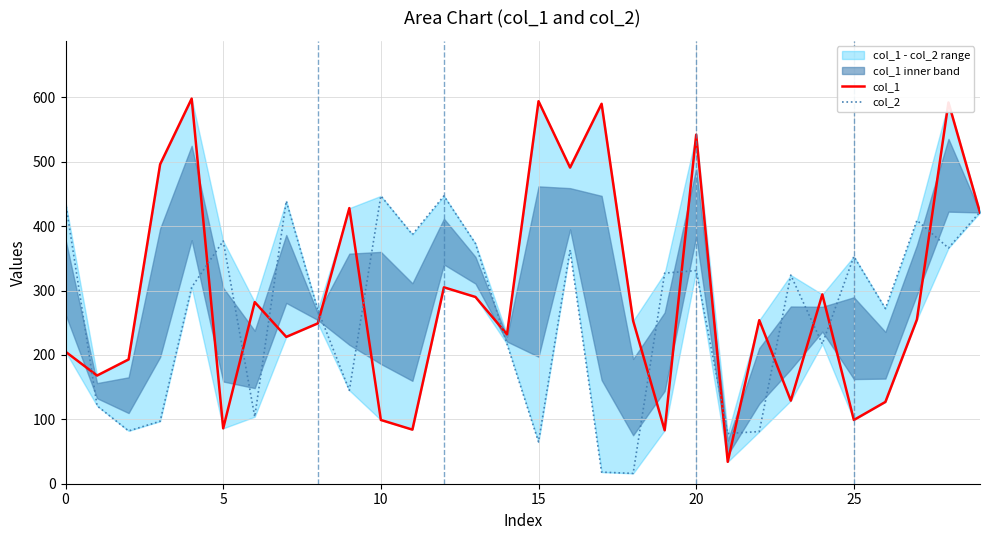

The value of col_1 at 10 is 37. True or false?

False